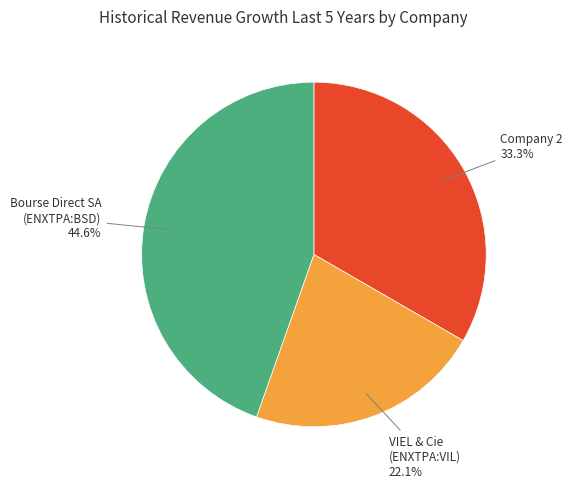

Between VIEL & Cie (ENXTPA:VIL) and Bourse Direct SA (ENXTPA:BSD), which is larger?

Bourse Direct SA (ENXTPA:BSD)